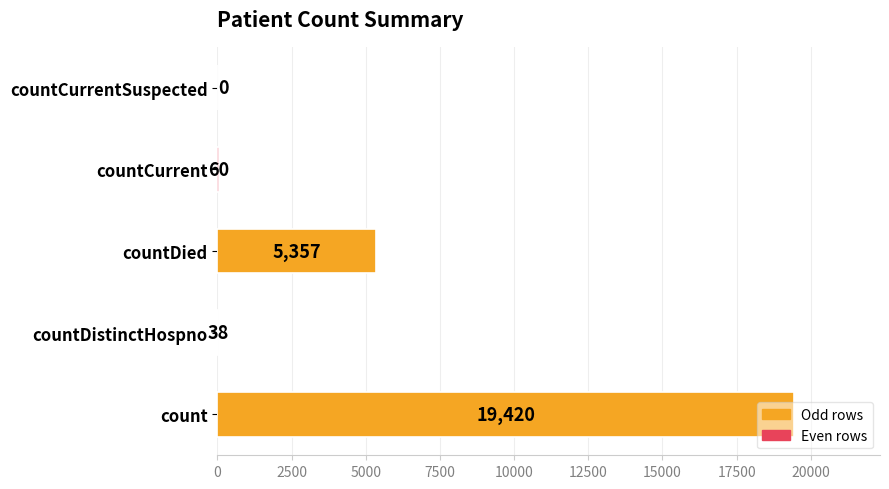

What is the greatest value displayed?

19420